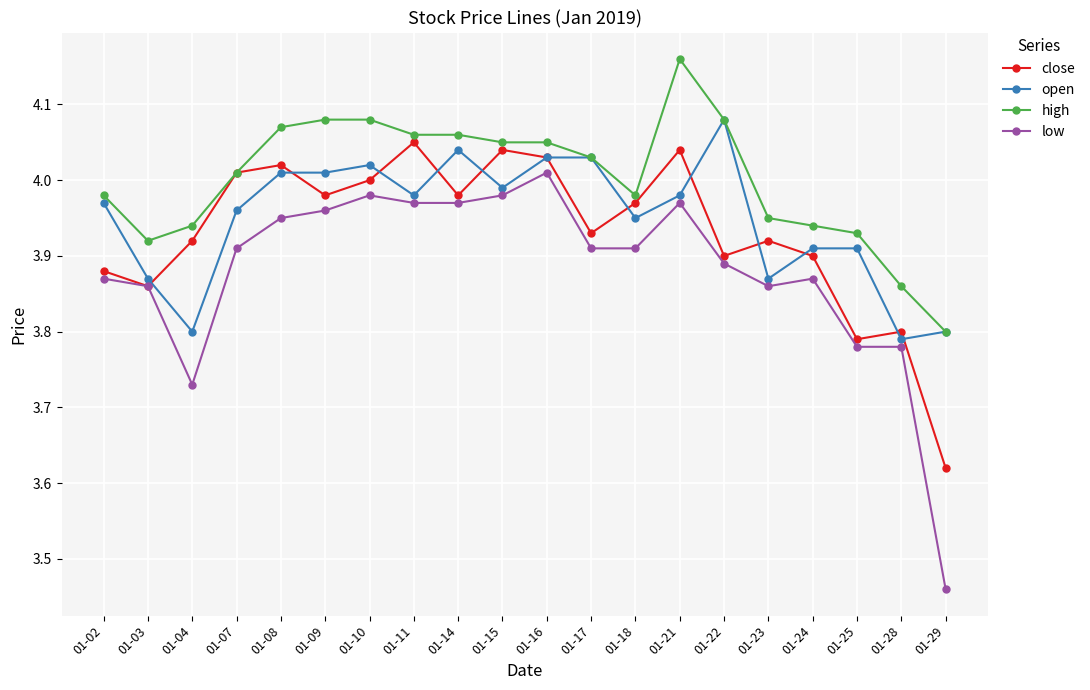

What is the difference between the maximum and minimum values in the close series?

0.4